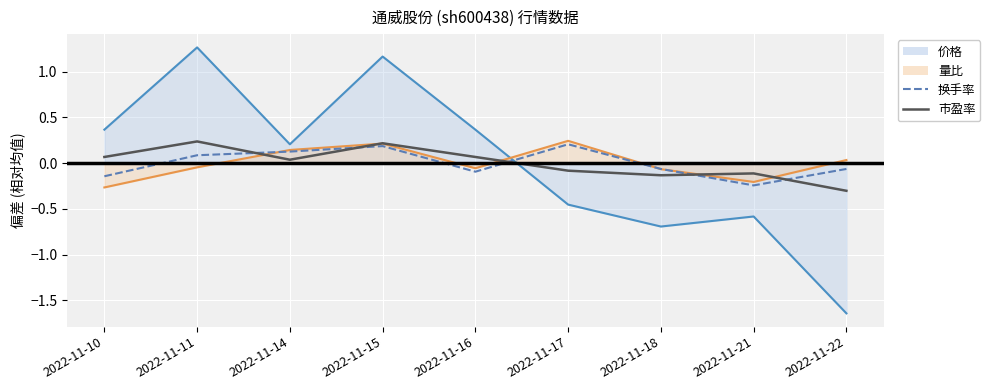

Which label corresponds to the smallest value in the chart?

2022-11-22